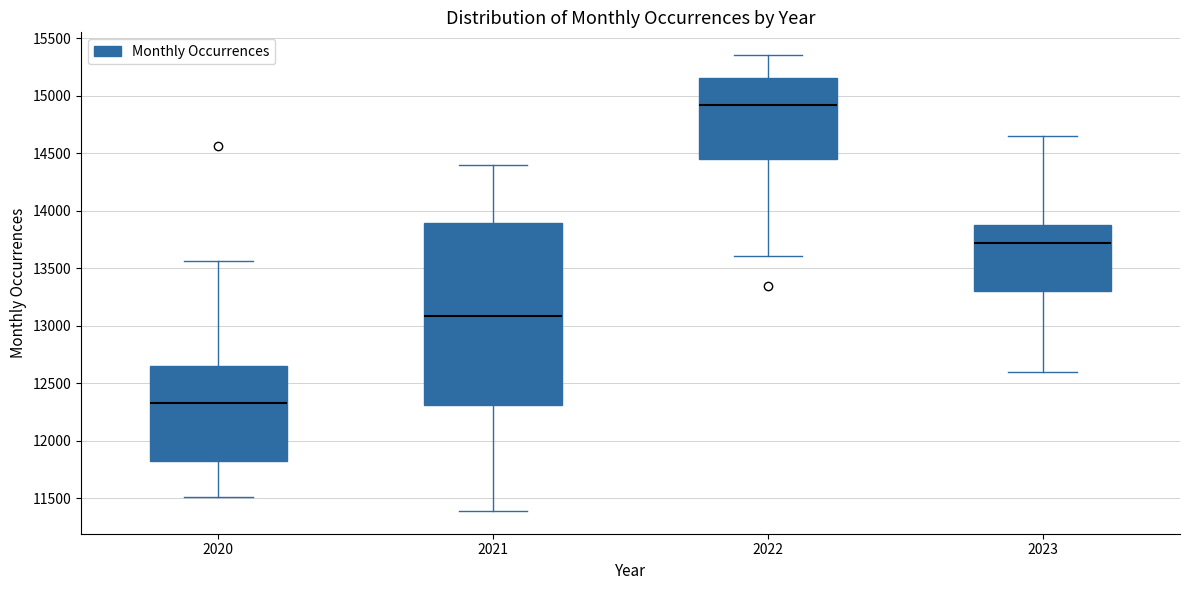

Where does the lower whisker of the box at x = 2023 end on the y-axis? The values are not printed on the chart, so give them approximately, as read against the axis.

12600